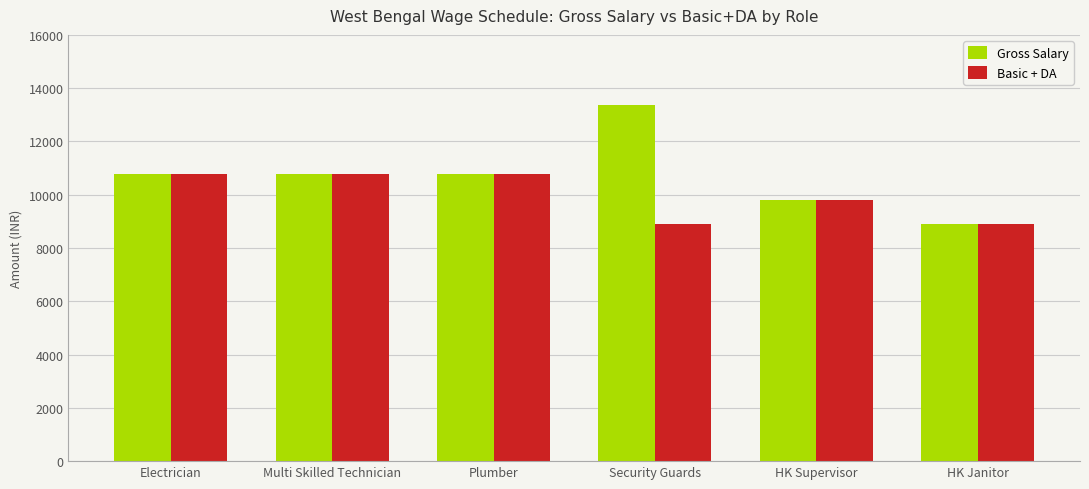

What is the label of the 6th bar from the left?

HK Janitor